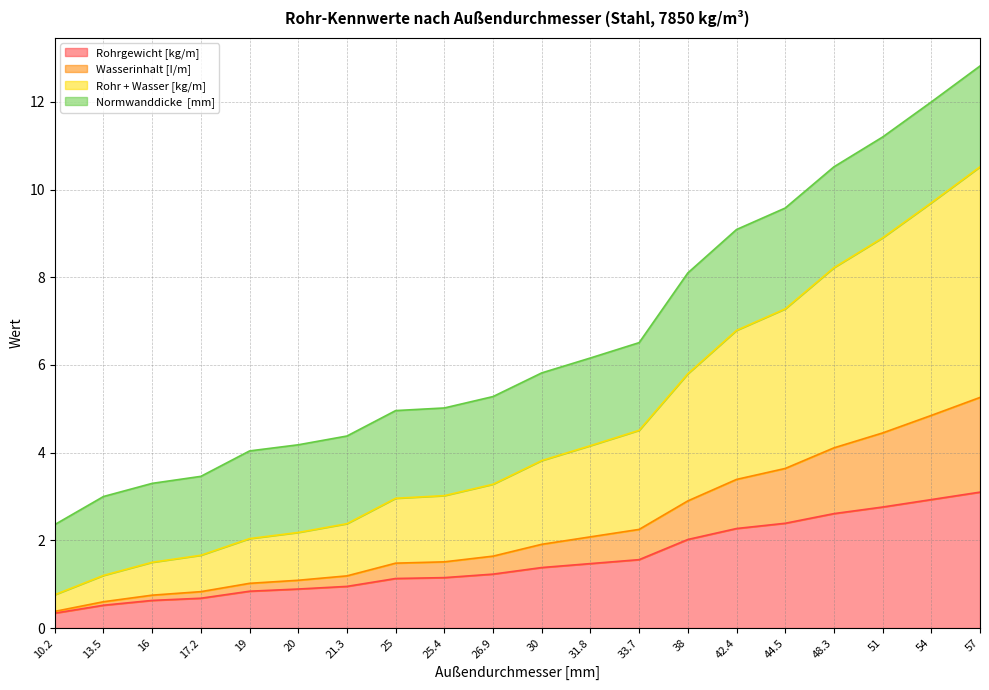

What is the total value across all series at 33.7?

6.5